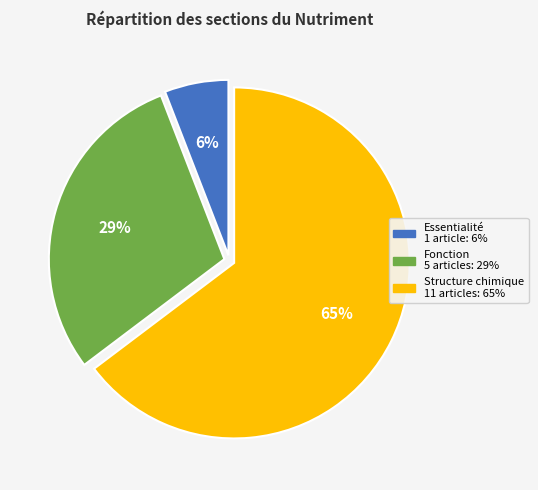

To the nearest percent, what is the difference between the largest and smallest slice percentages?

59%